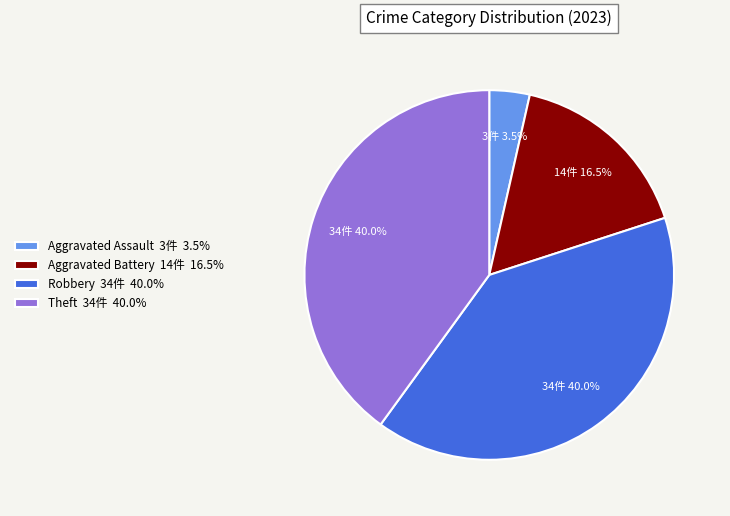

Does Aggravated Battery 14件 16.5% represent more than half of the total?

No